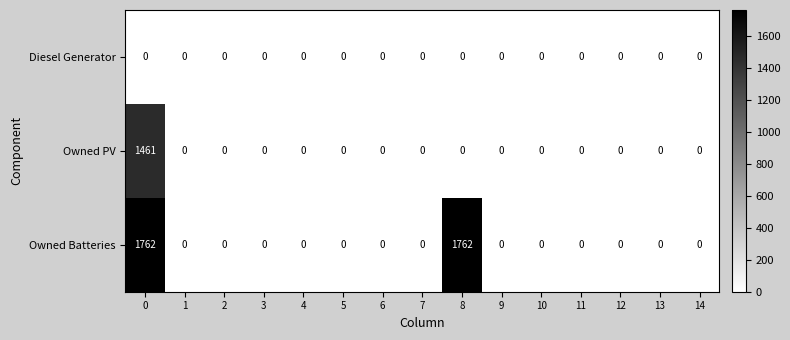

What is the maximum value shown in the chart?

1762